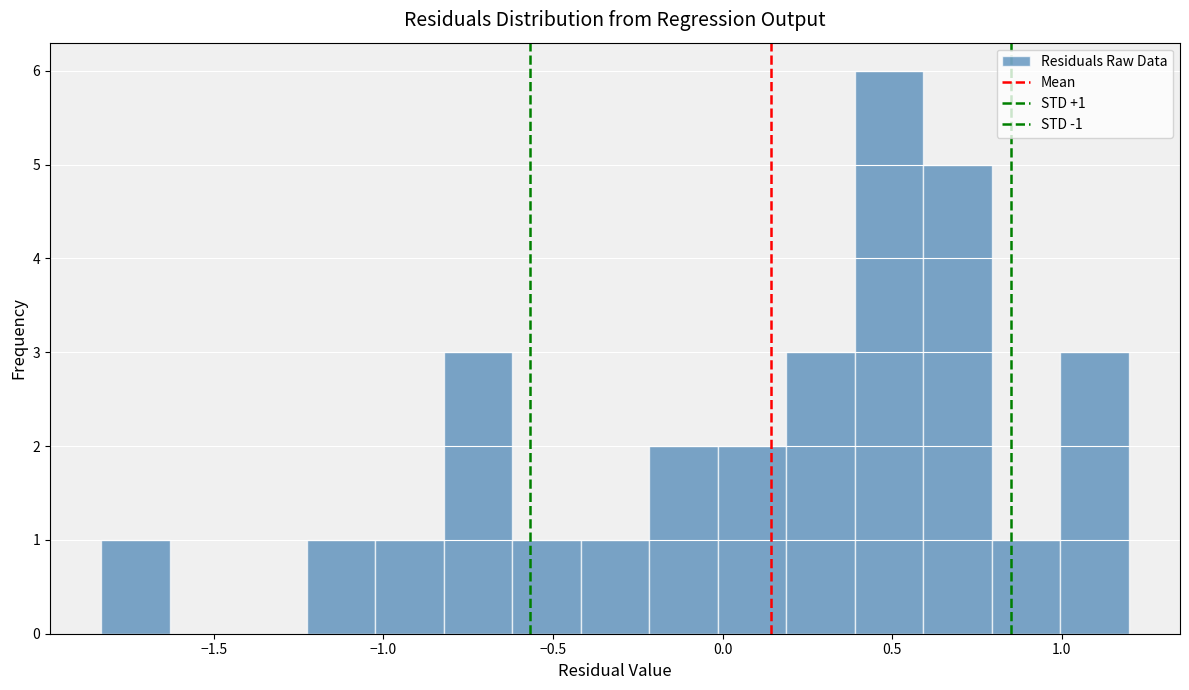

Over which range of the x-axis is the bar tallest?

0.40 to 0.60